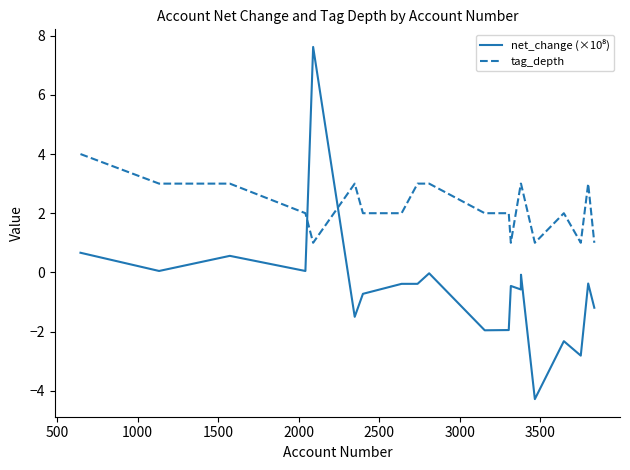

What is the greatest value displayed?

7.6